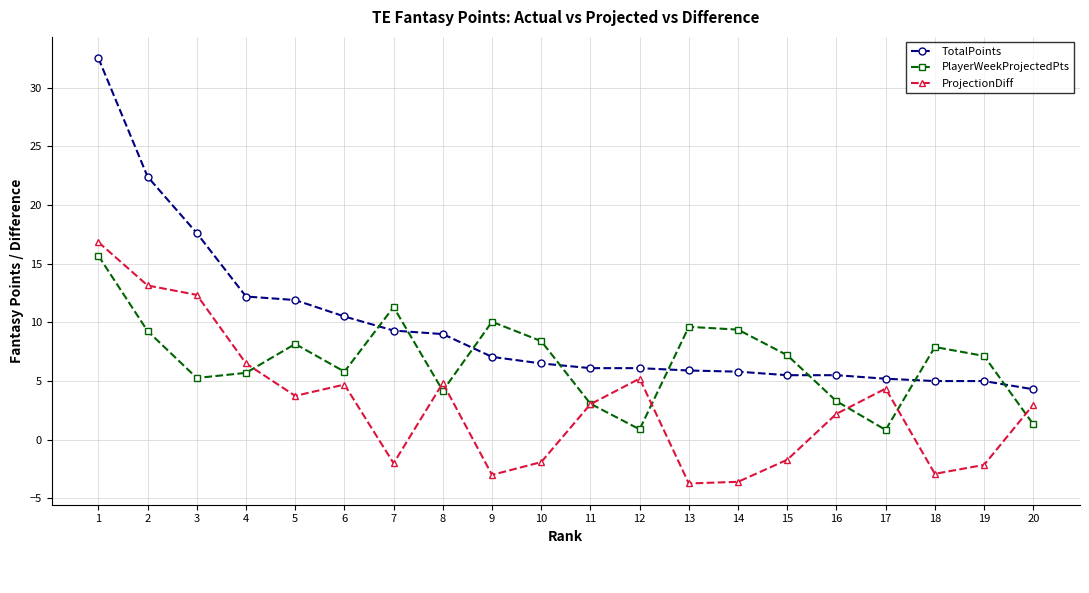

What is the maximum value for ProjectionDiff?

16.8